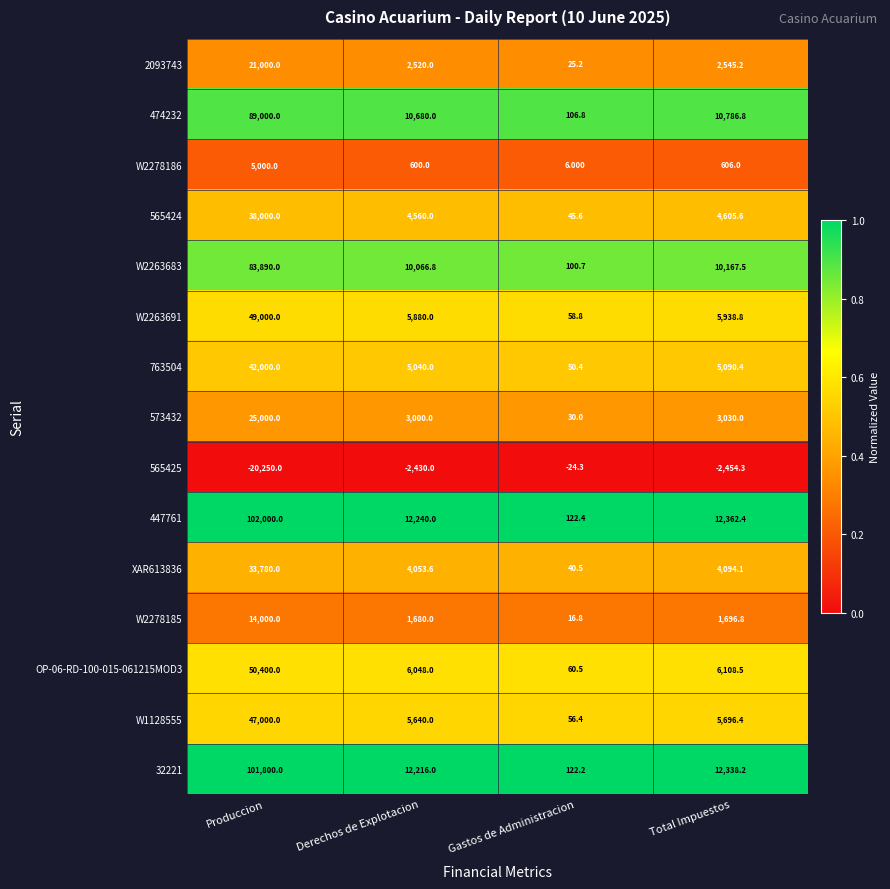

List the series in order of their peak value, lowest first.

565425, W2278186, W2278185, 2093743, 573432, XAR613836, 565424, 763504, W1128555, W2263691, OP-06-RD-100-015-061215MOD3, W2263683, 474232, 32221, 447761